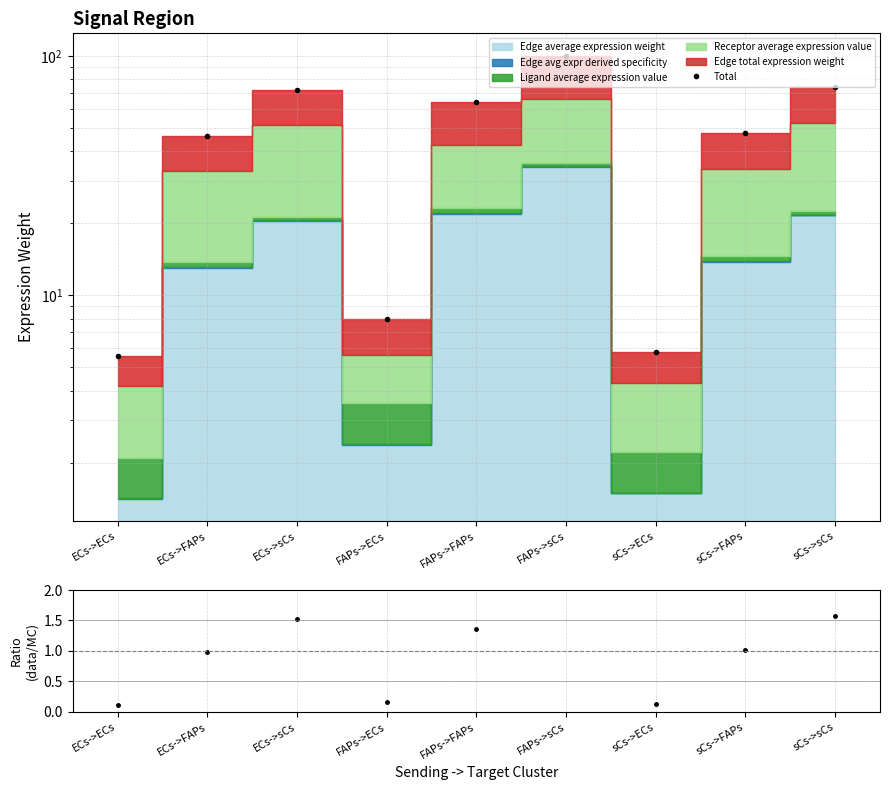

How many interior local peaks does the Total series have?

2